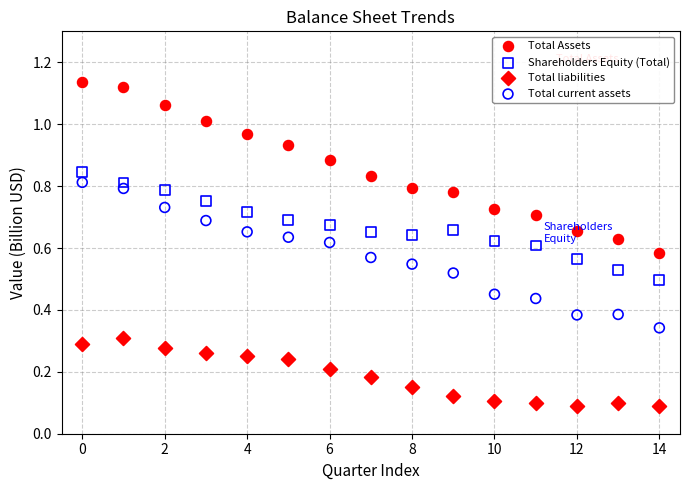

What are all the series names shown in the legend?

Total Assets, Shareholders Equity (Total), Total liabilities, Total current assets